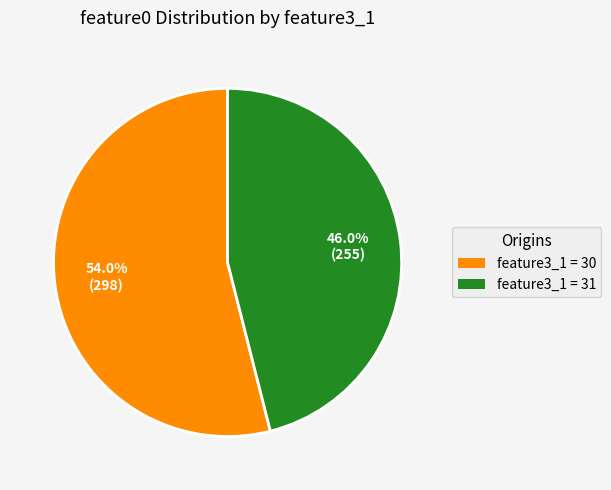

Is there any slice that represents more than half of the pie?

Yes